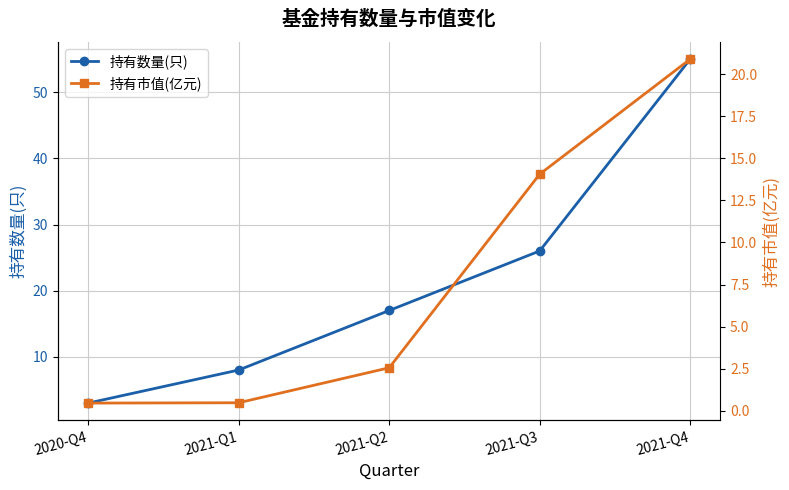

What is the lowest value of the 持有市值(亿元) series?

0.5